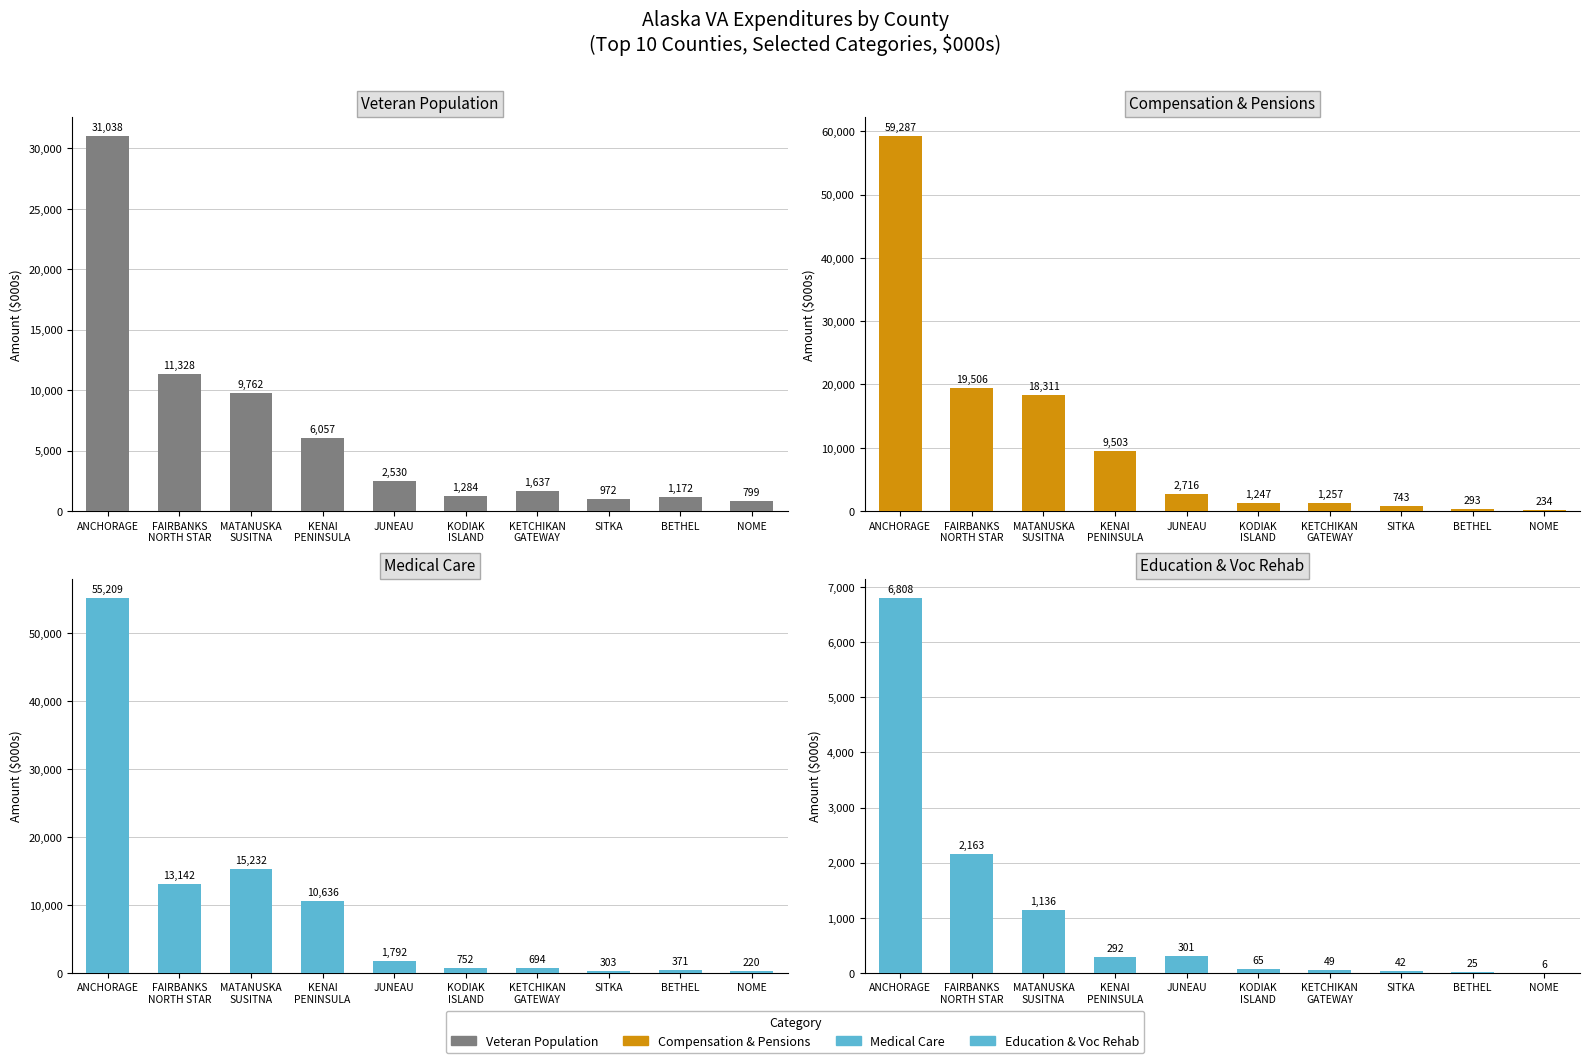

Is it true that Medical Care equals 982.4 at KETCHIKAN
GATEWAY?

False